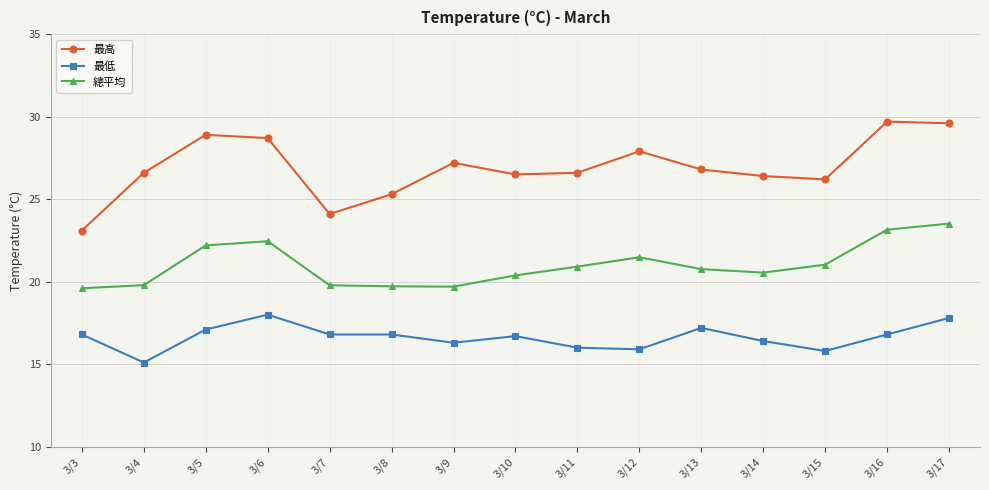

True or false: 最高 has a value of 38.2 at 3/5.

False